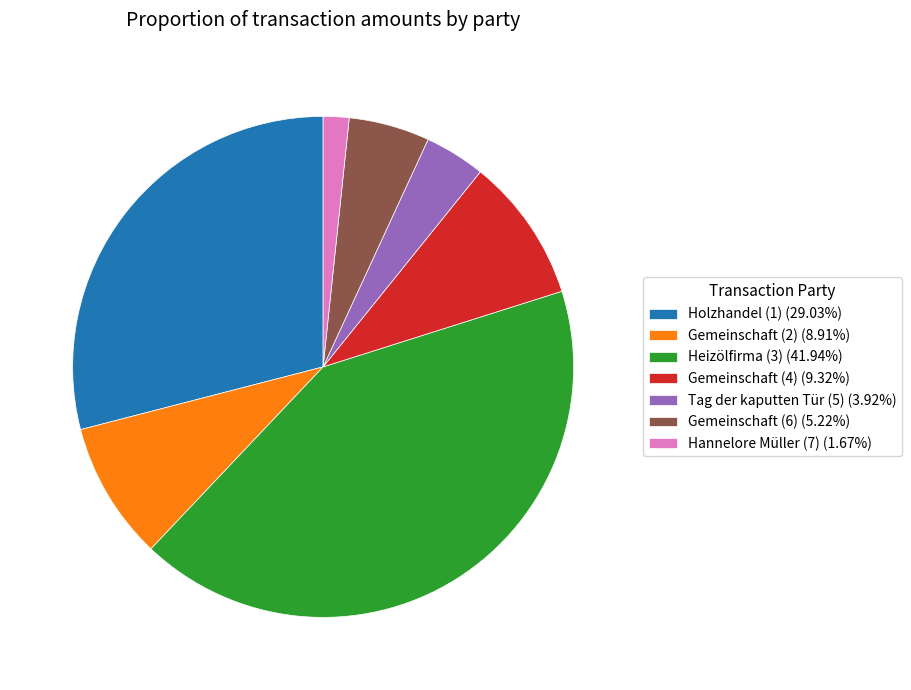

Which category has the smallest portion of the pie?

Hannelore Müller (7)